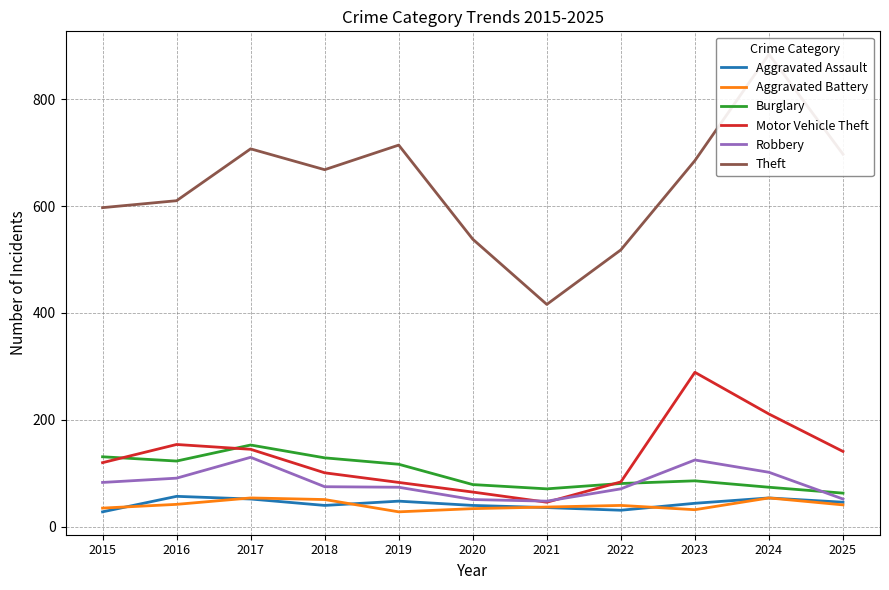

In Aggravated Battery, how many points are lower than both neighbors (excluding endpoints)?

2